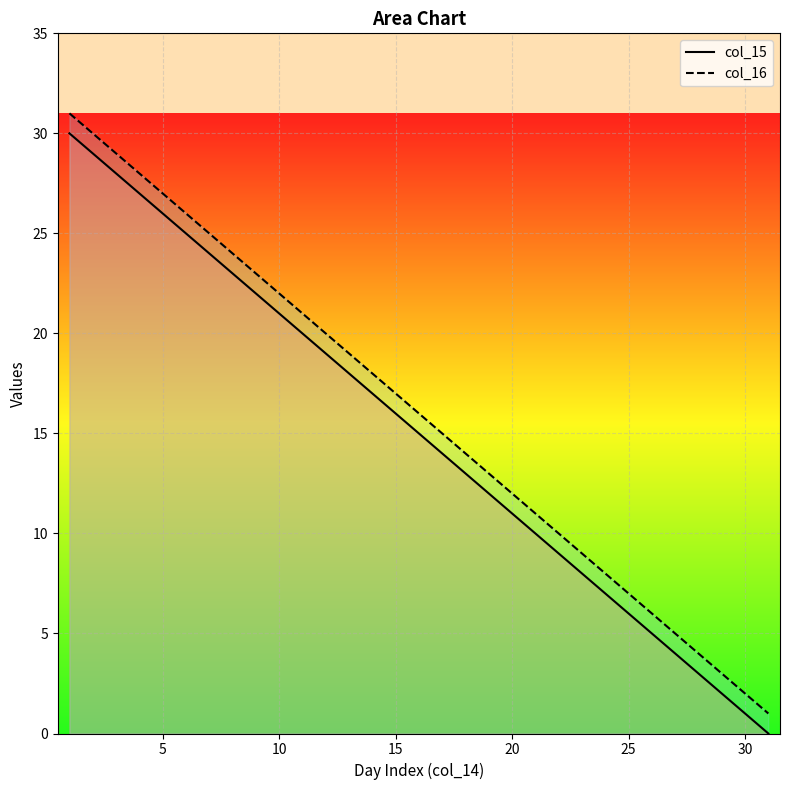

Is it true that col_15 line equals 46 at 15?

False